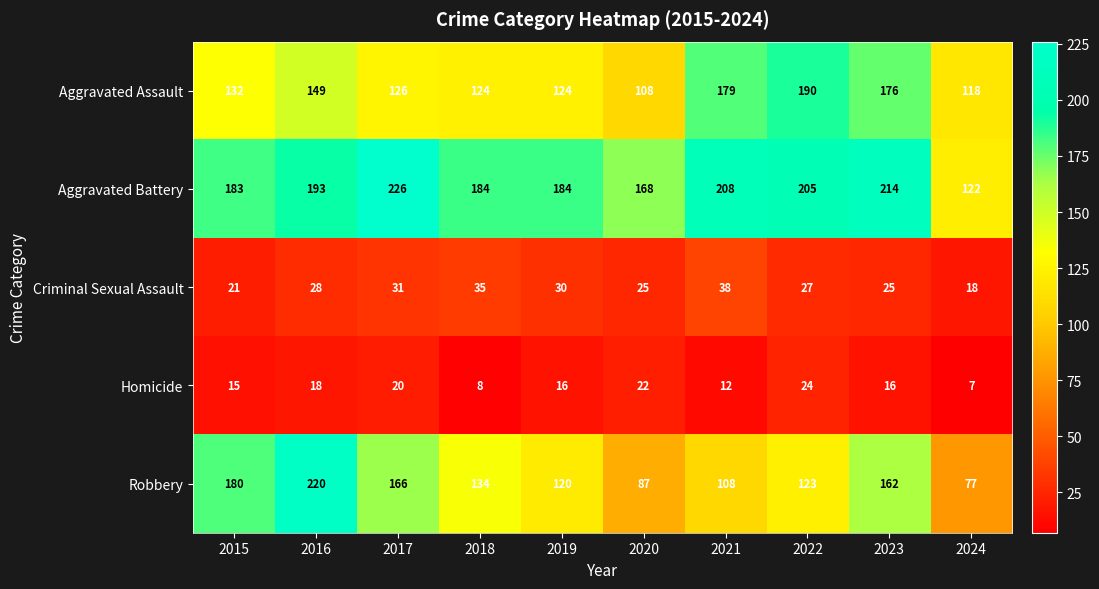

At which category is the sum across all series the highest?

2016